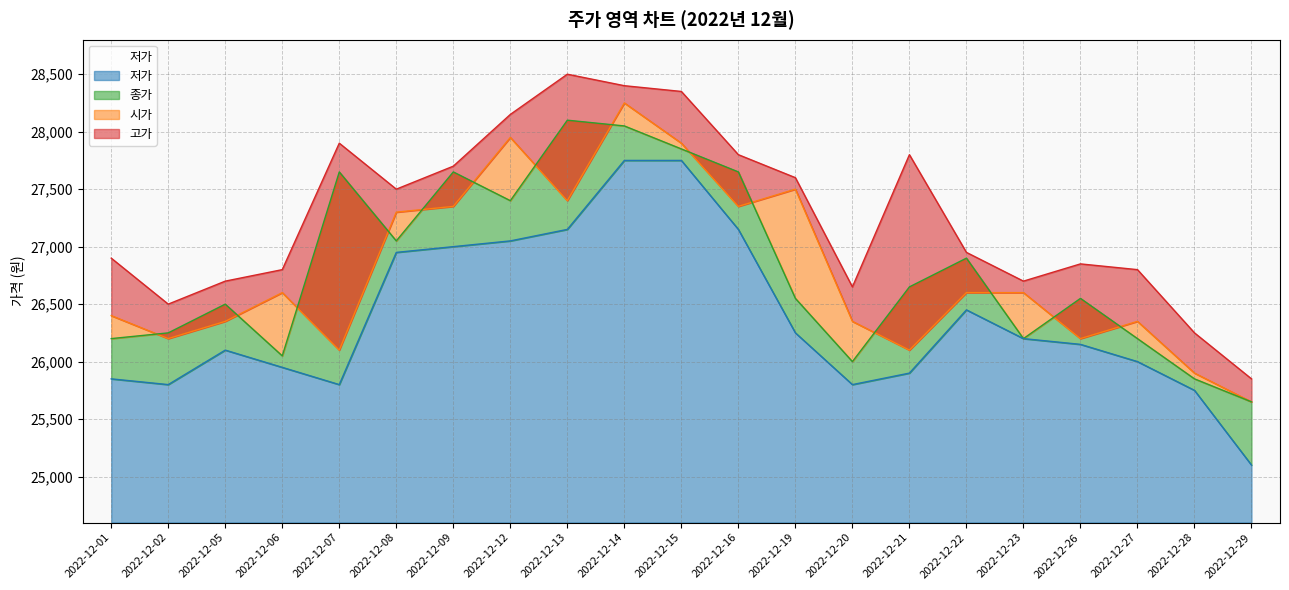

Reading left to right, what are all the values shown in this chart?

고가: 2022-12-01=26900	2022-12-02=26500	2022-12-05=26700	2022-12-06=26800	2022-12-07=27900	2022-12-08=27500	2022-12-09=27700	2022-12-12=28150	2022-12-13=28500	2022-12-14=28400	2022-12-15=28350	2022-12-16=27800	2022-12-19=27600	2022-12-20=26650	2022-12-21=27800	2022-12-22=26950	2022-12-23=26700	2022-12-26=26850	2022-12-27=26800	2022-12-28=26250	2022-12-29=25850
시가: 2022-12-01=26400	2022-12-02=26200	2022-12-05=26350	2022-12-06=26600	2022-12-07=26100	2022-12-08=27300	2022-12-09=27350	2022-12-12=27950	2022-12-13=27400	2022-12-14=28250	2022-12-15=27900	2022-12-16=27350	2022-12-19=27500	2022-12-20=26350	2022-12-21=26100	2022-12-22=26600	2022-12-23=26600	2022-12-26=26200	2022-12-27=26350	2022-12-28=25900	2022-12-29=25650
종가: 2022-12-01=26200	2022-12-02=26250	2022-12-05=26500	2022-12-06=26050	2022-12-07=27650	2022-12-08=27050	2022-12-09=27650	2022-12-12=27400	2022-12-13=28100	2022-12-14=28050	2022-12-15=27850	2022-12-16=27650	2022-12-19=26550	2022-12-20=26000	2022-12-21=26650	2022-12-22=26900	2022-12-23=26200	2022-12-26=26550	2022-12-27=26200	2022-12-28=25850	2022-12-29=25650
저가: 2022-12-01=25850	2022-12-02=25800	2022-12-05=26100	2022-12-06=25950	2022-12-07=25800	2022-12-08=26950	2022-12-09=27000	2022-12-12=27050	2022-12-13=27150	2022-12-14=27750	2022-12-15=27750	2022-12-16=27150	2022-12-19=26250	2022-12-20=25800	2022-12-21=25900	2022-12-22=26450	2022-12-23=26200	2022-12-26=26150	2022-12-27=26000	2022-12-28=25750	2022-12-29=25100